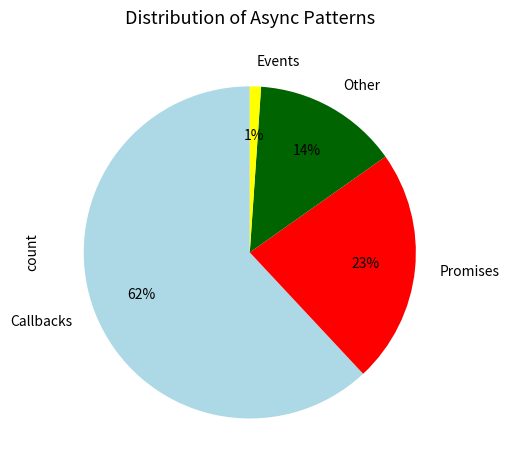

Count the number of slices in the pie.

4